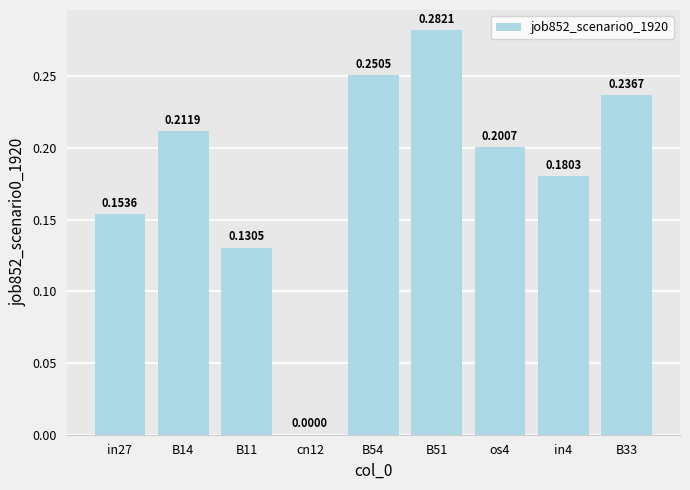

What is the sum of all values?

1.6